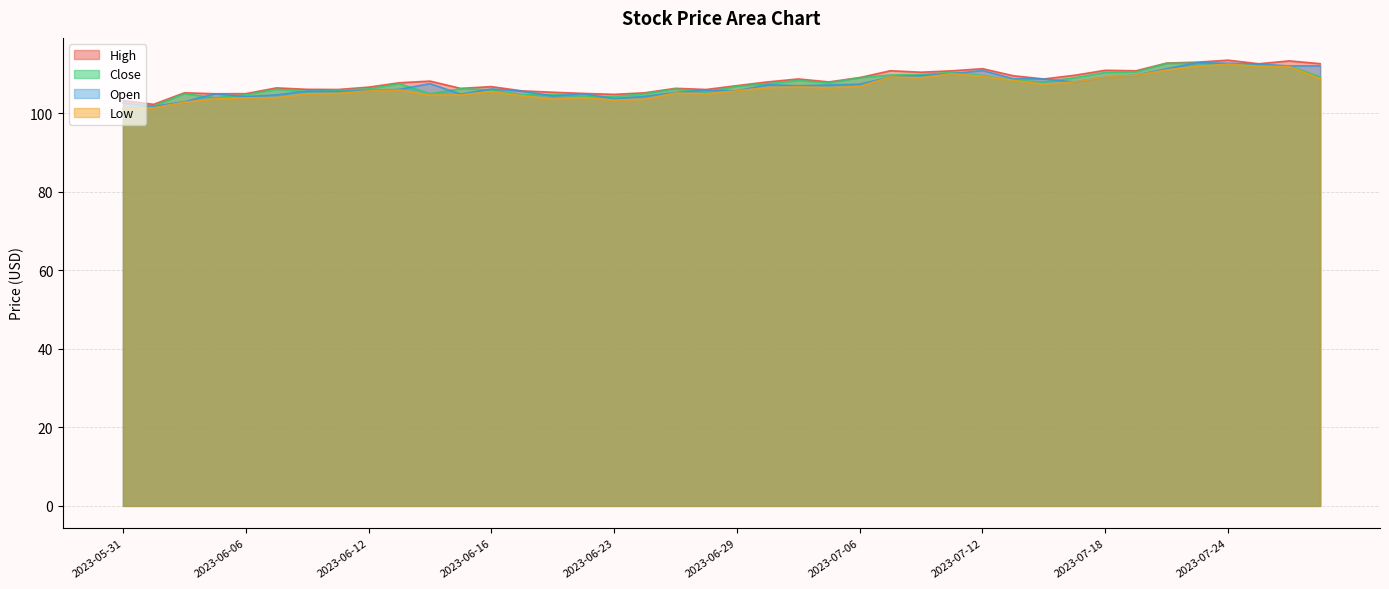

Which series has the widest spread of values?

Close